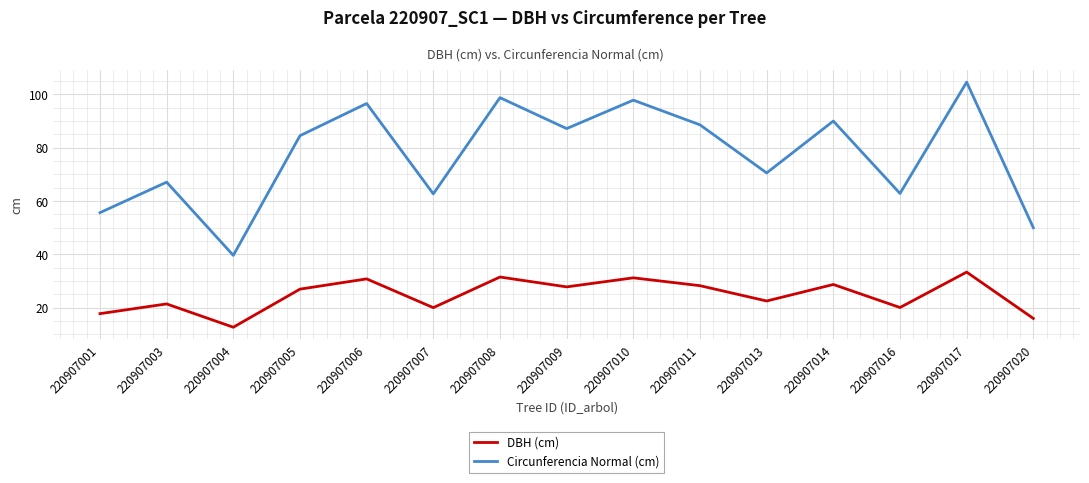

Which category has the lowest value in the DBH (cm) series?

220907004